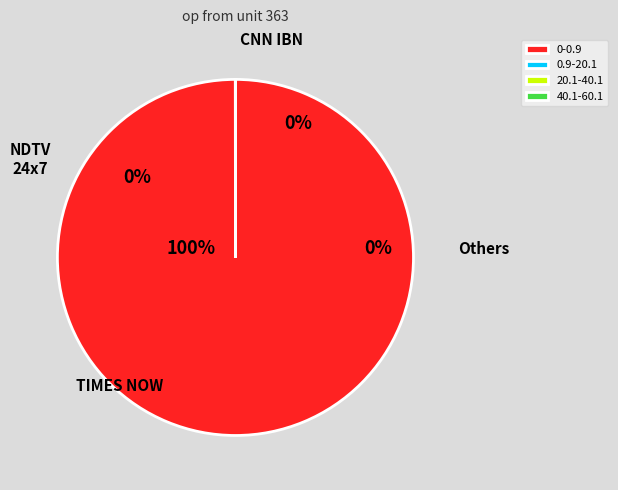

The 20.1-40.1 slice represents 0% of the pie. True or false?

True